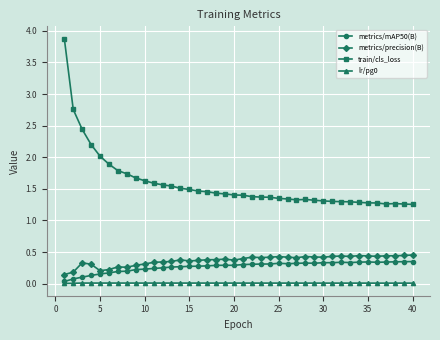

How many data points does each series have?

40